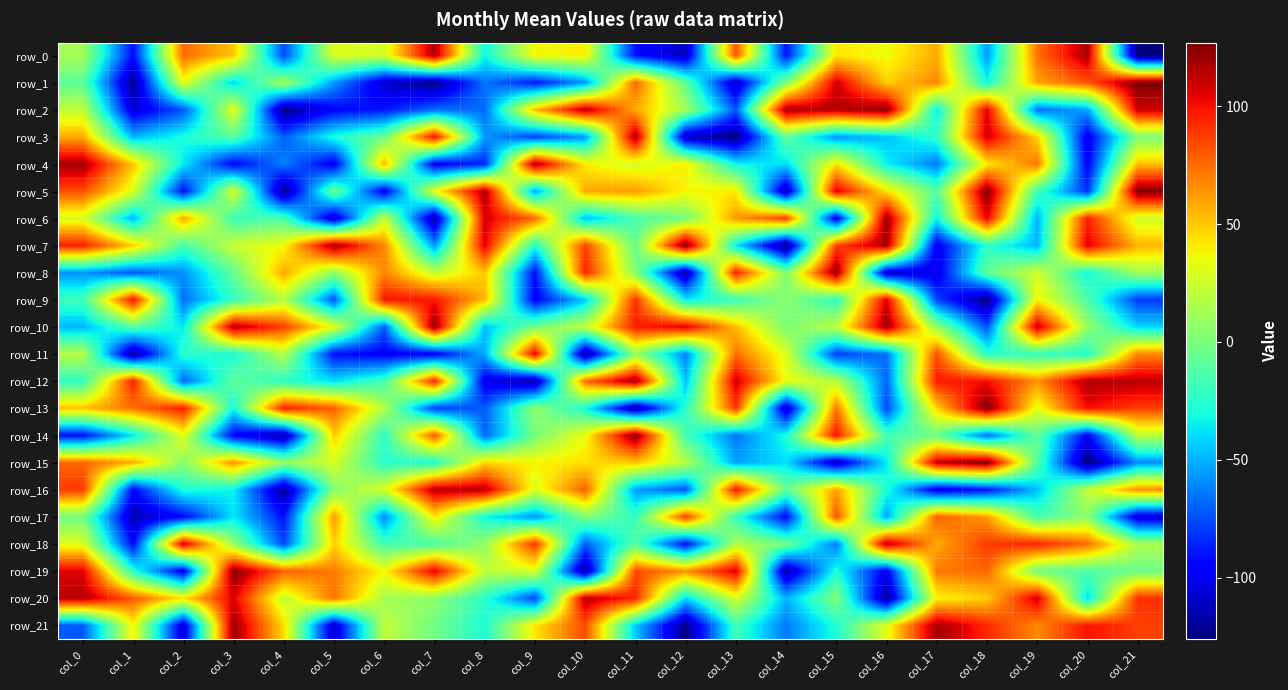

Is it true that row_3 equals -29 at col_2?

True